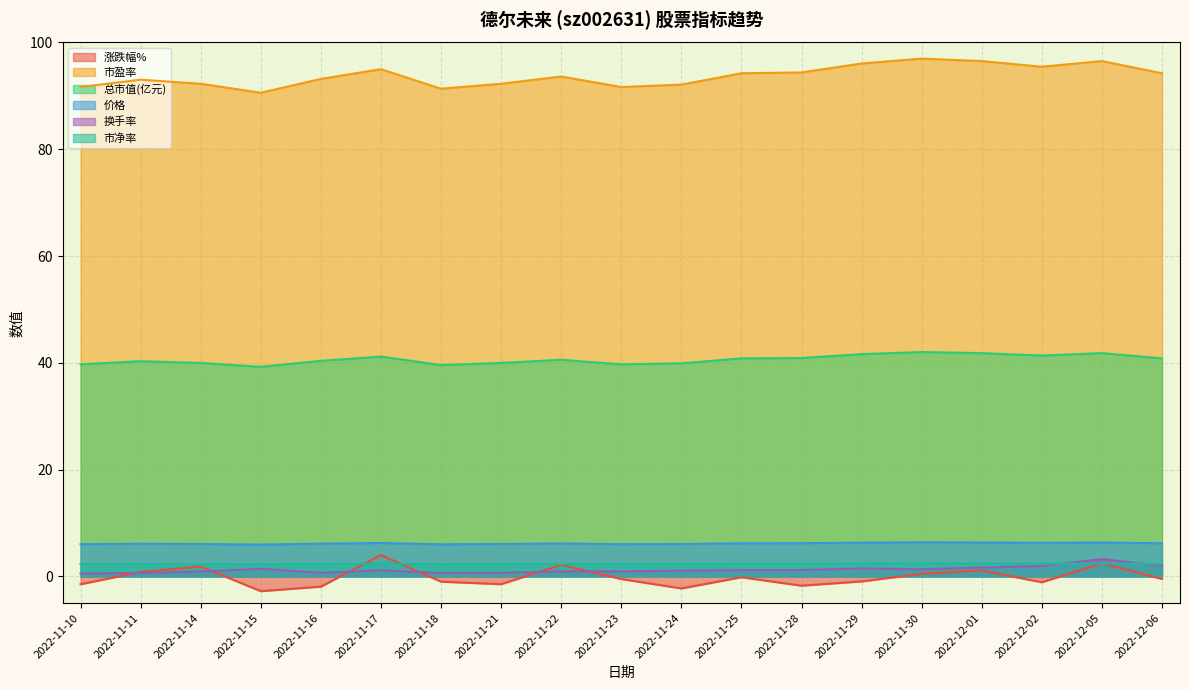

What is the sum of all 市净率 values?

44.5